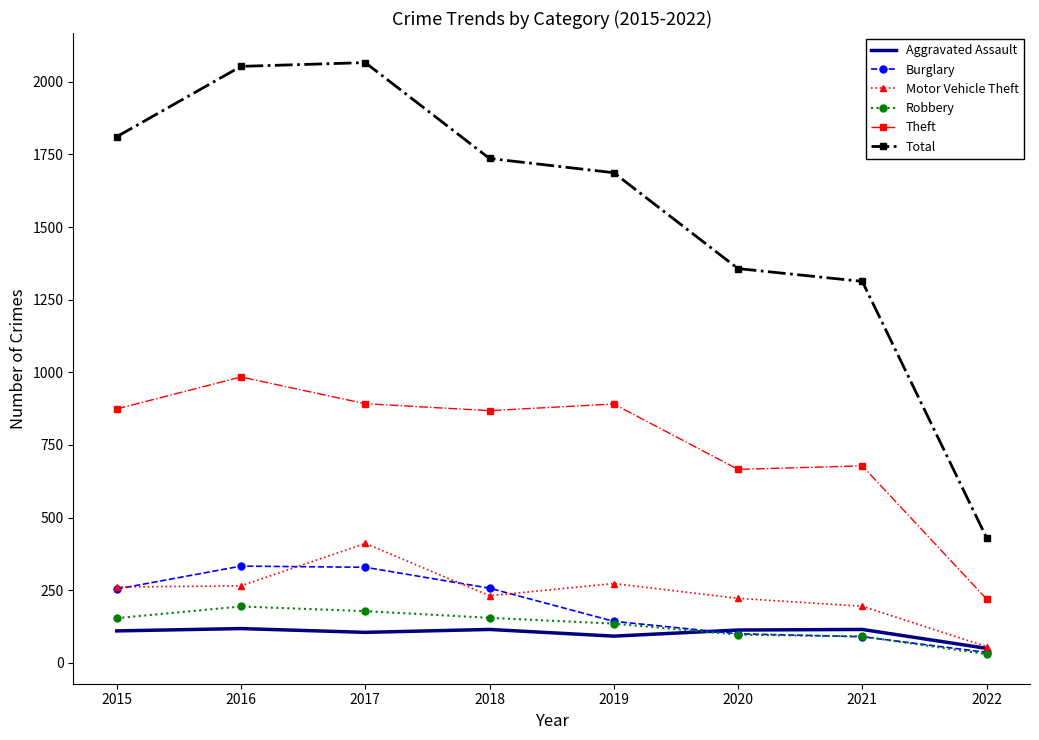

What is the difference between the highest and lowest values at 2016?

1935